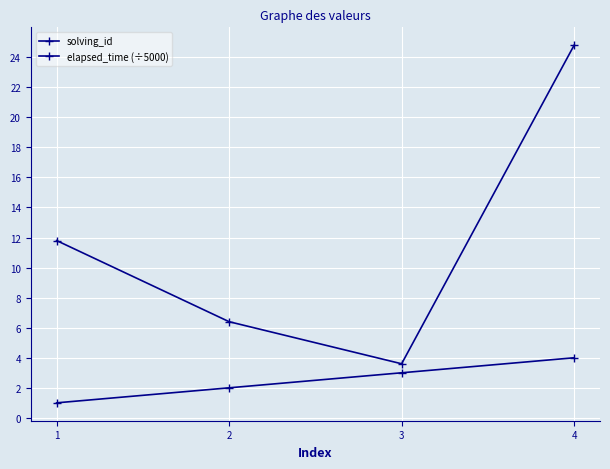

True or false: elapsed_time (÷5000) and solving_id cross at least once.

False